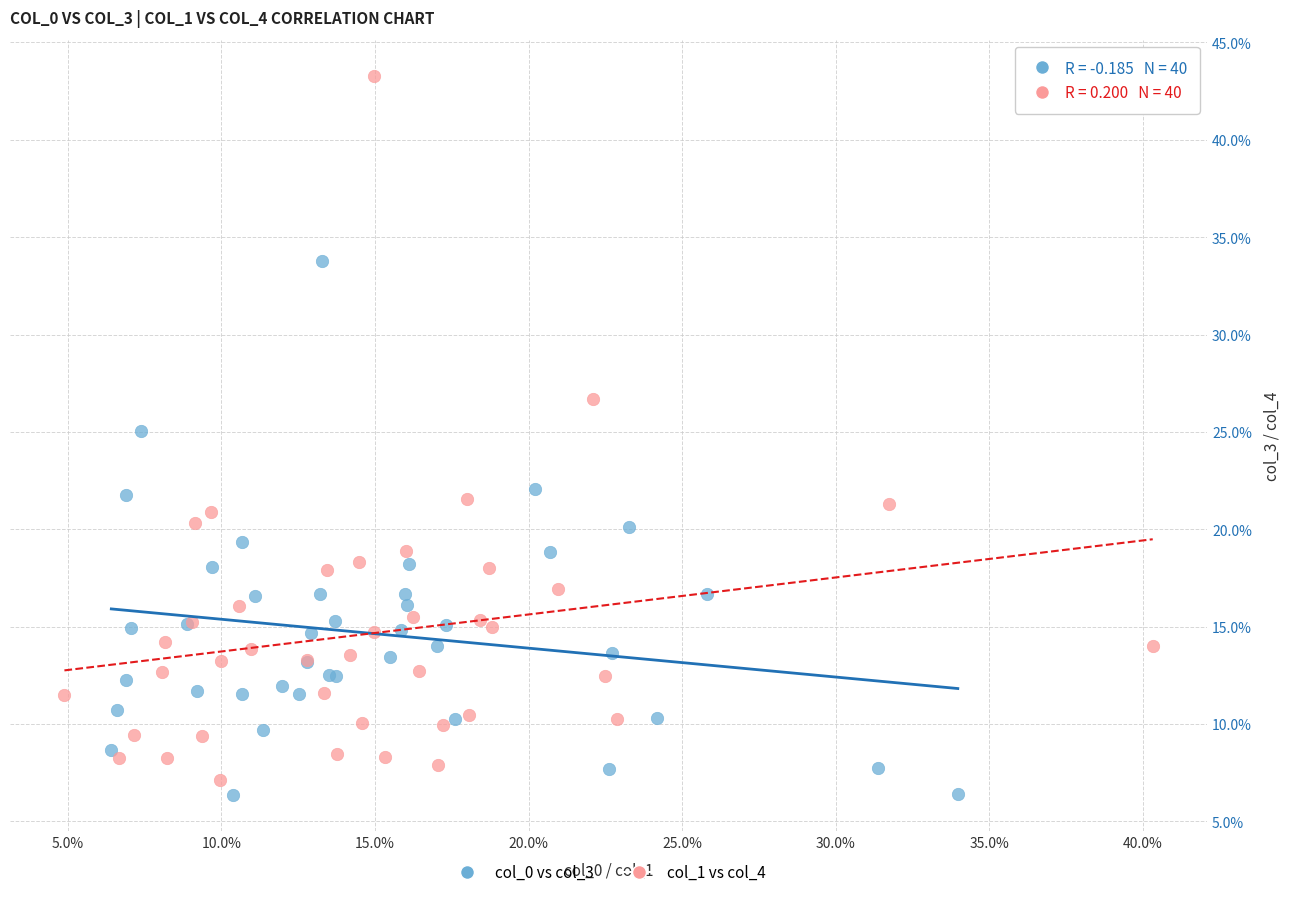

Which series contains the lowest Y value?

col_0 vs col_3